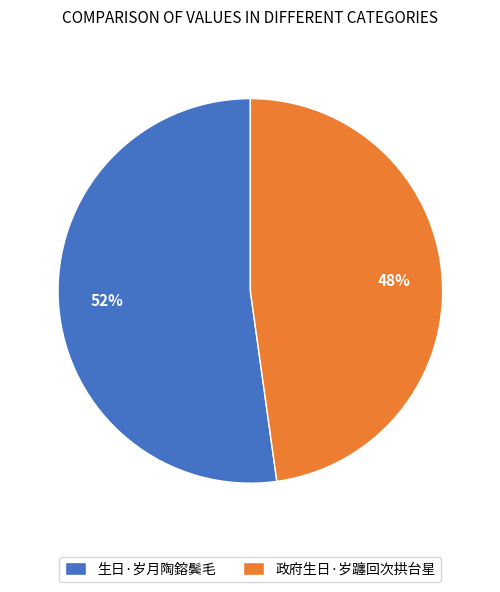

Is the sum of 生日·岁月陶鎔鬓毛 and 政府生日·岁躔回次拱台星 greater than half?

Yes